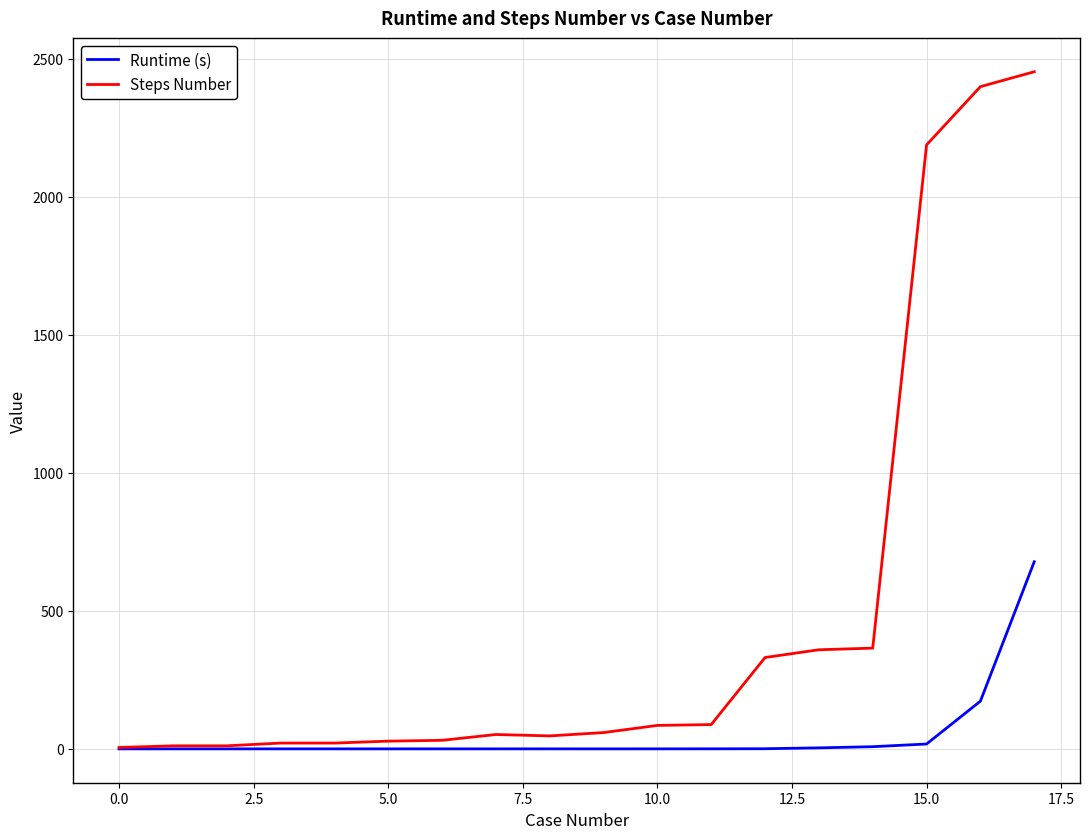

Which series has the largest total across all categories?

Steps Number